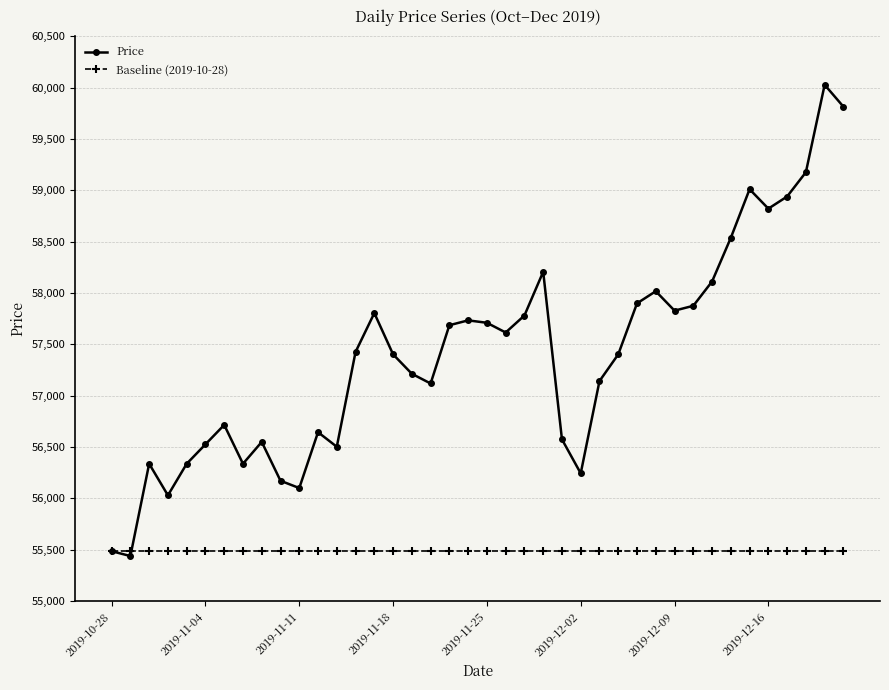

What is the difference between the maximum and minimum values in the Price series?

4589.6